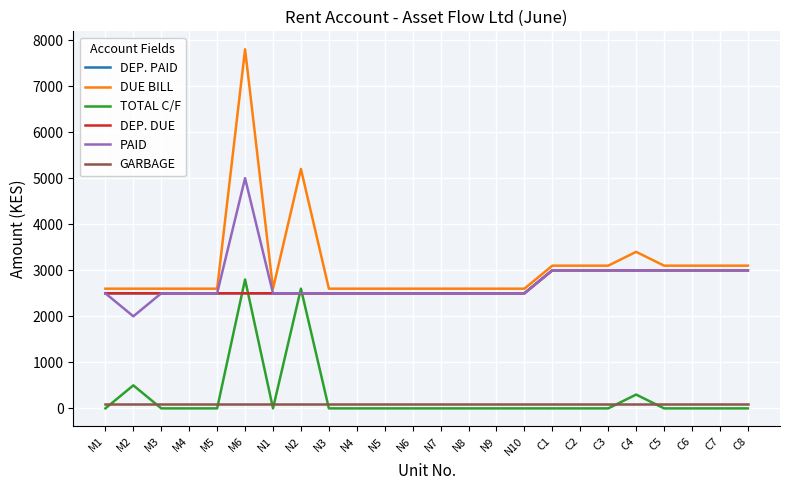

What is the difference between the highest and lowest values at N1?

2600